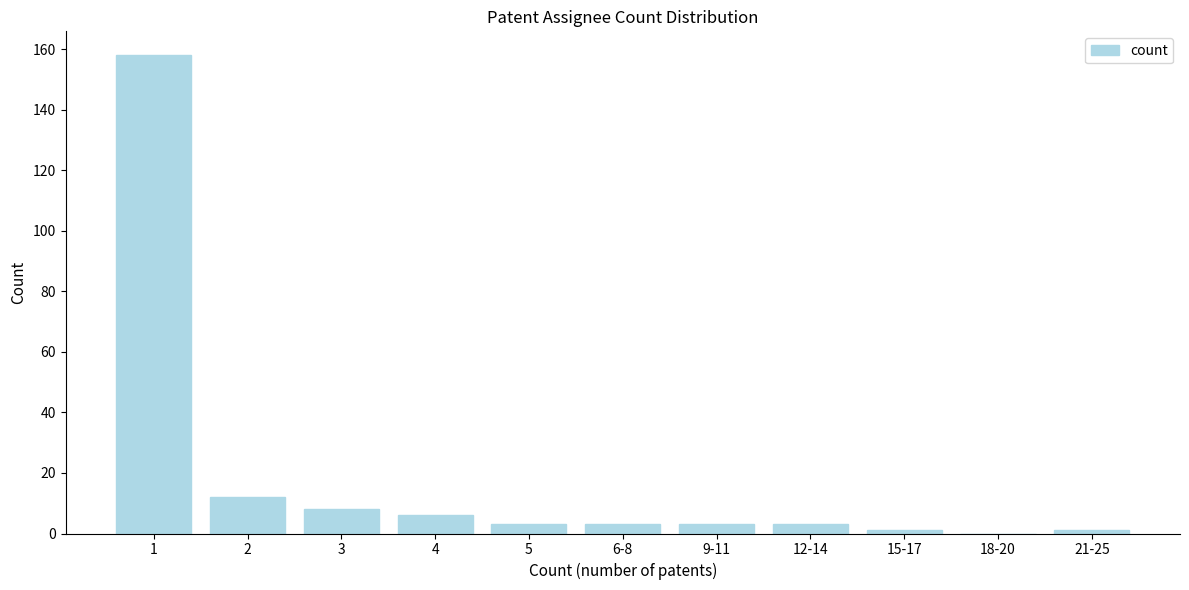

Reading left to right, transcribe all the data shown in this chart.

1=158	2=12	3=8	4=6	5=3	6-8=3	9-11=3	12-14=3	15-17=1	18-20=0	21-25=1